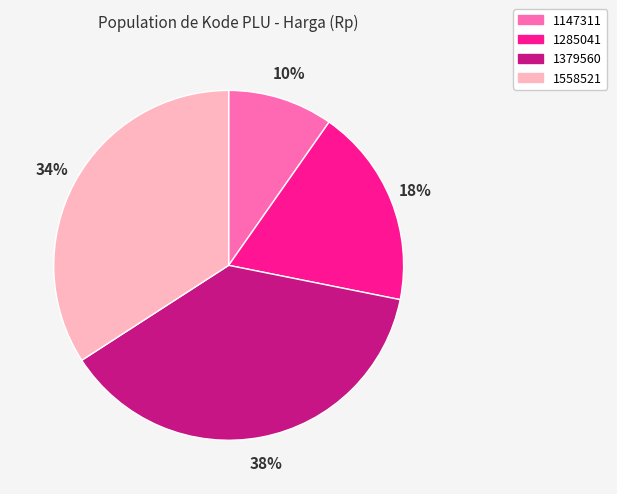

How many slices are in this pie chart?

4